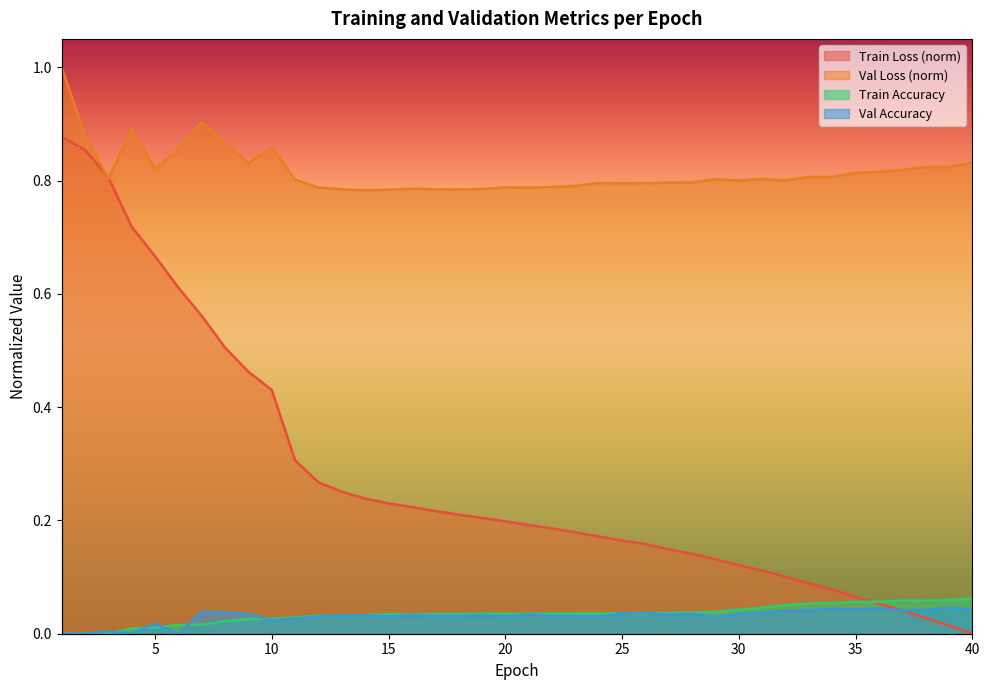

How many lines are shown in the chart?

4